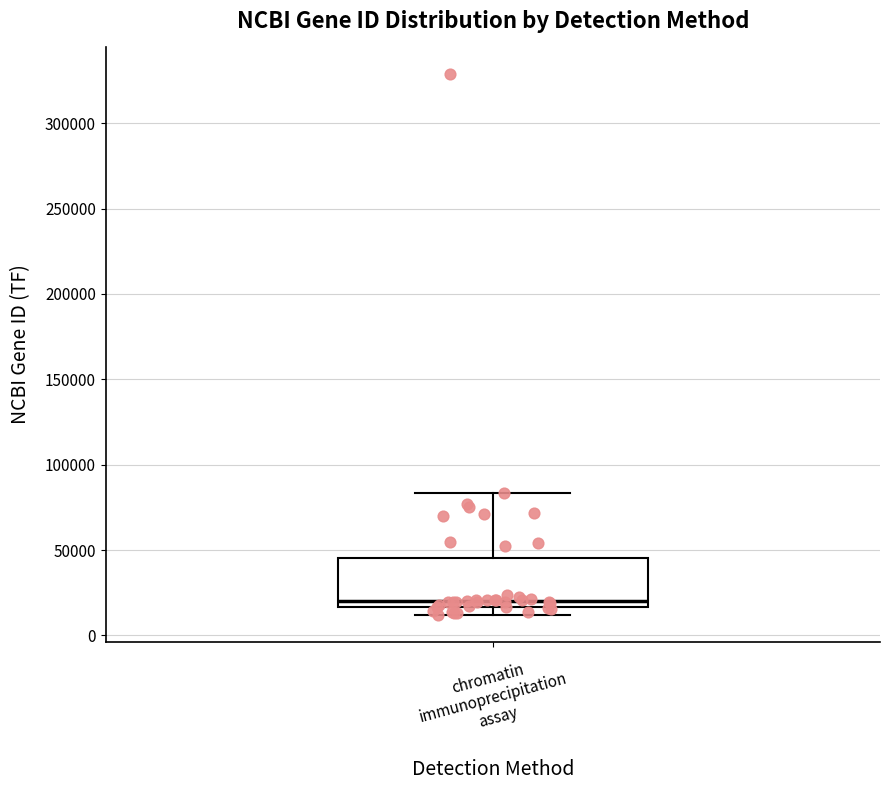

Read this box plot against the y-axis: the position of the median line, the range covered by the box, and the ends of both whiskers. The values are not printed on the chart, so give them approximately, as read against the axis.

median 20000, box 15000 to 45000, whiskers 10000 to 85000